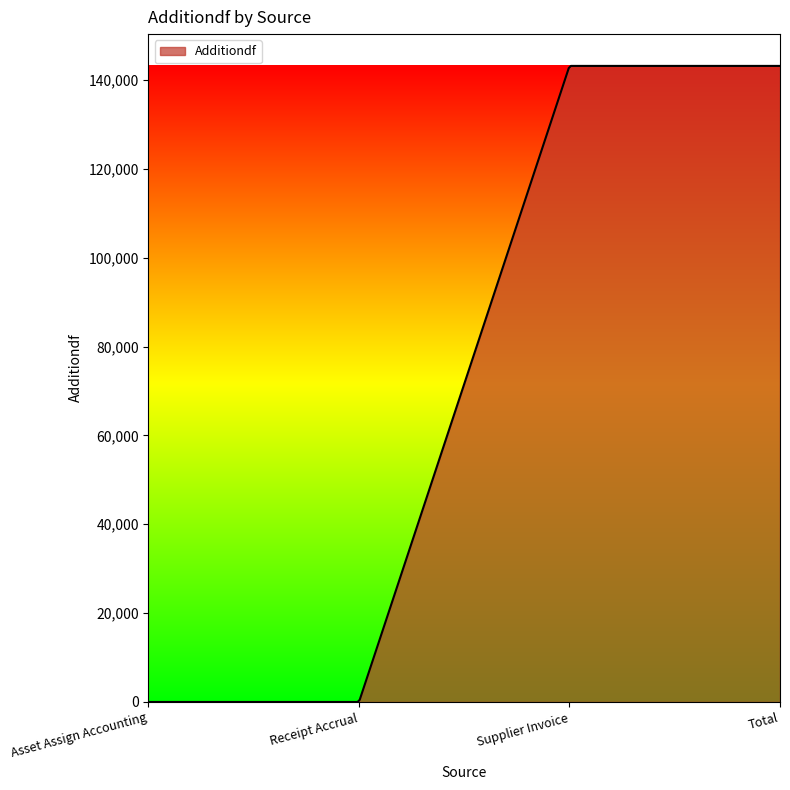

What is the maximum value shown in the chart?

143182.4